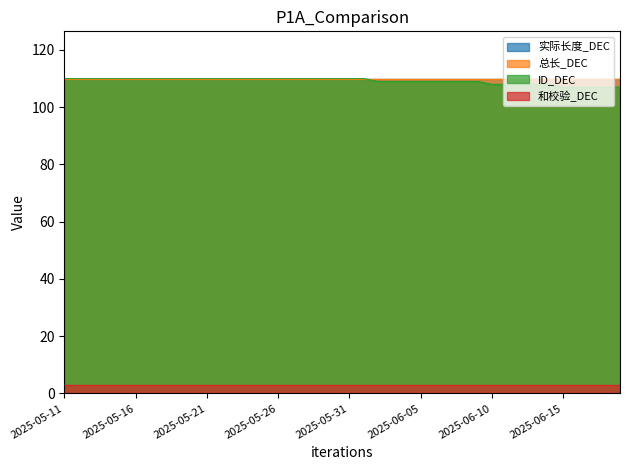

Is it true that 总长_DEC equals 110 at 2025-05-18?

True